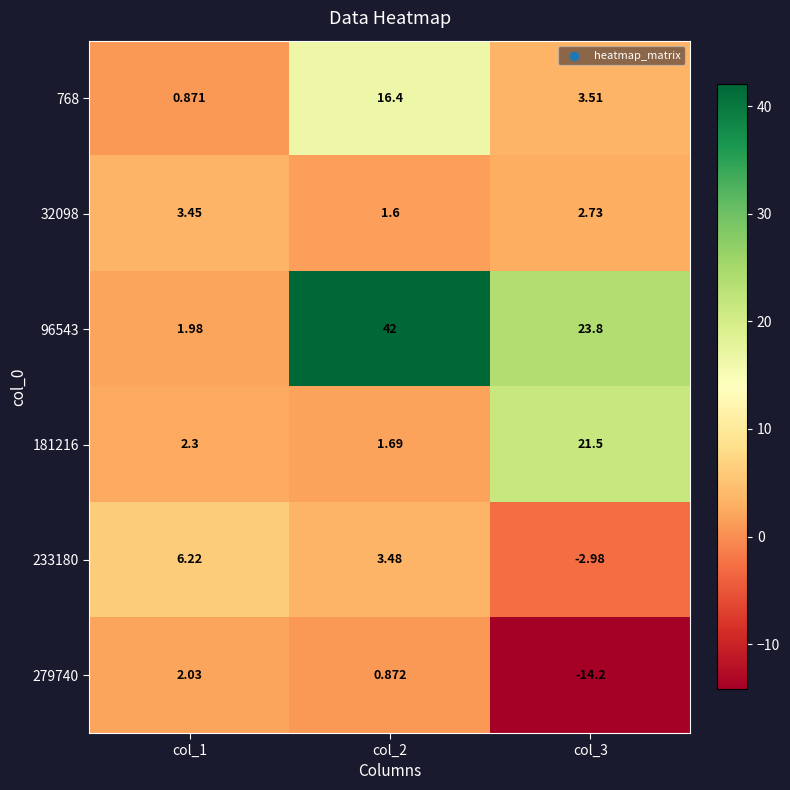

Is the value of 768 at col_3 greater than the value of 279740 at col_2?

Yes